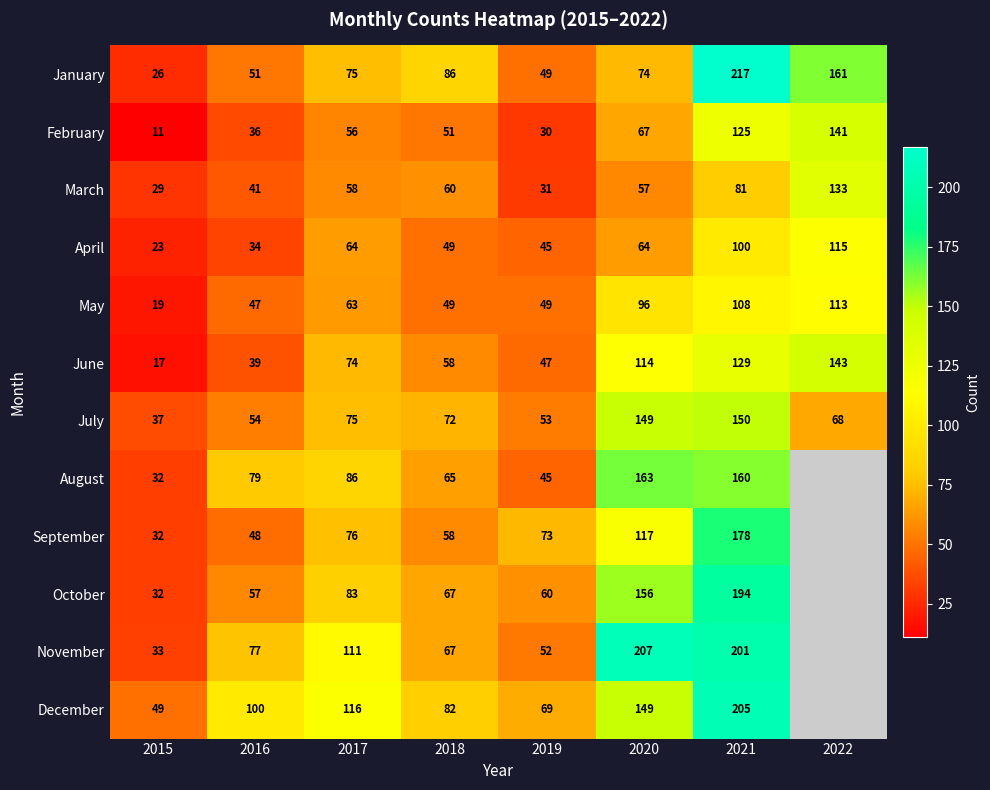

Is it true that June equals 74 at 2017?

True